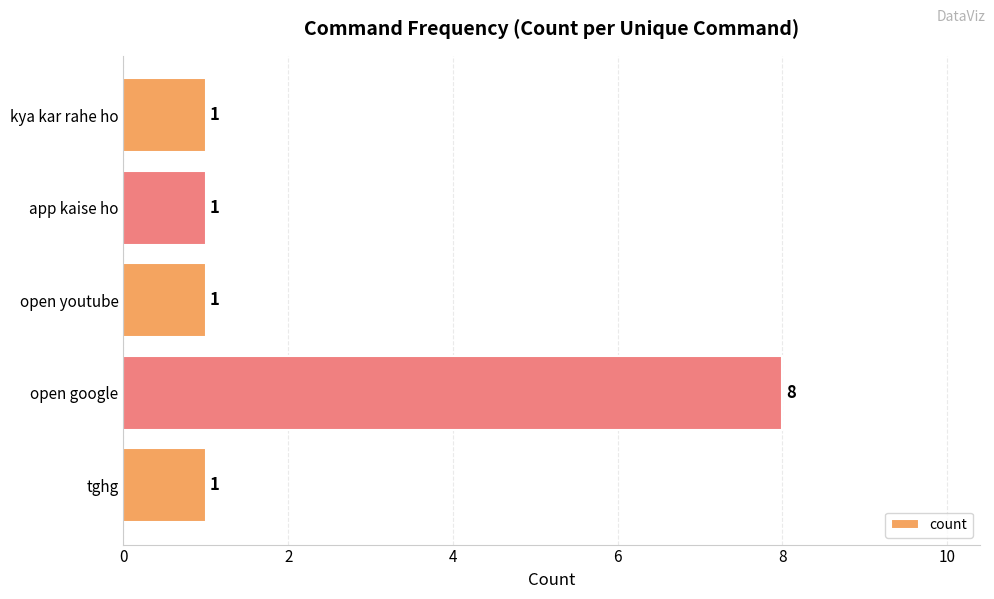

Are the bars grouped side by side (vs. stacked)?

No